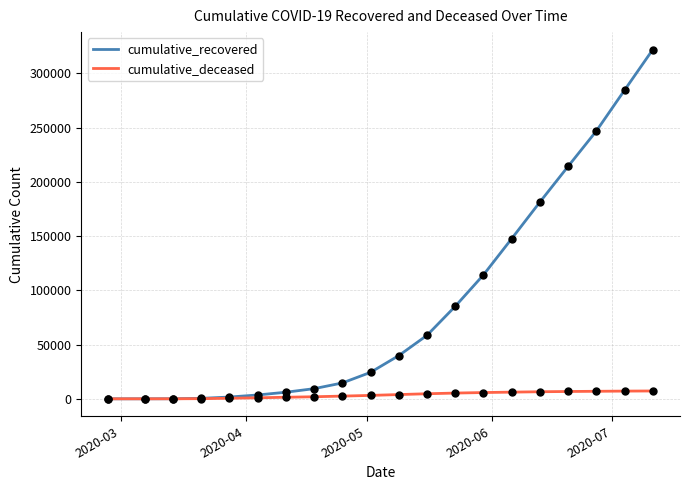

Which series has the widest spread of values?

cumulative_recovered